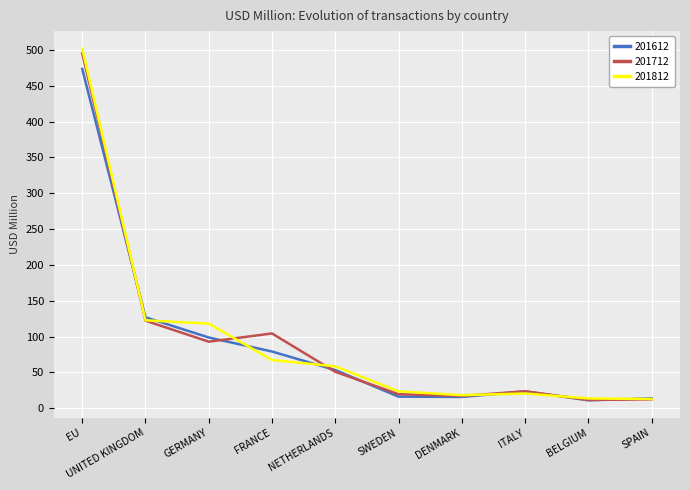

Where is 201712 nearest to the value 253?

UNITED KINGDOM